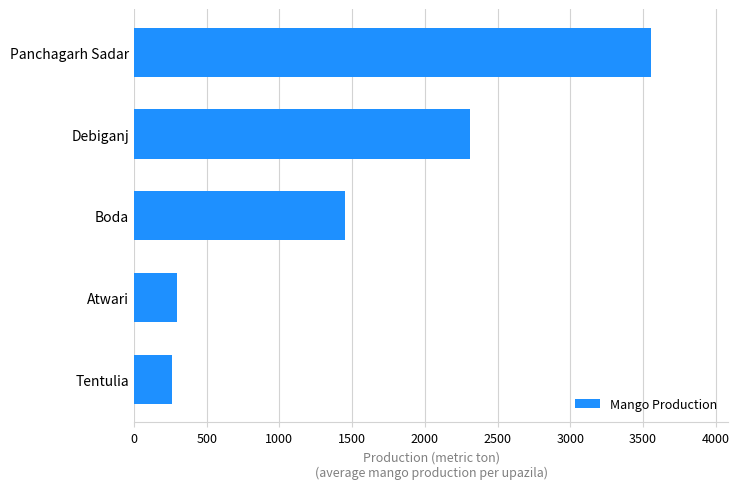

Reading bottom to top, extract all data points from this chart.

Tentulia=263	Atwari=295	Boda=1450	Debiganj=2310	Panchagarh Sadar=3554